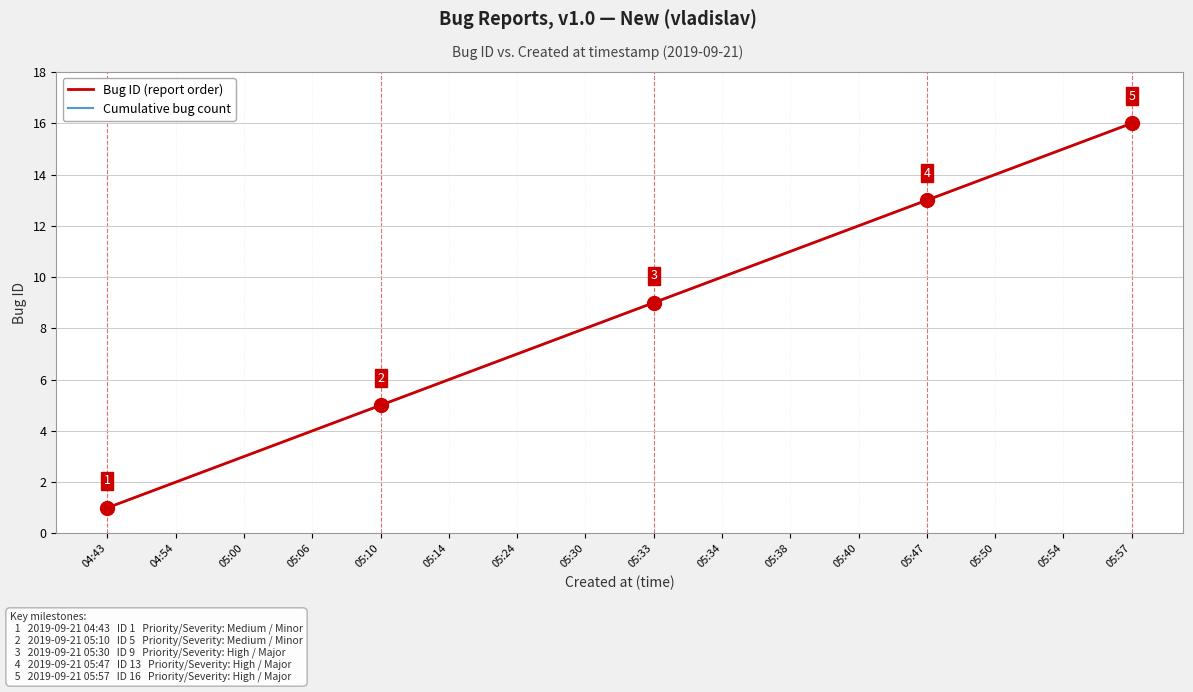

Does the chart have visible grid lines?

Yes